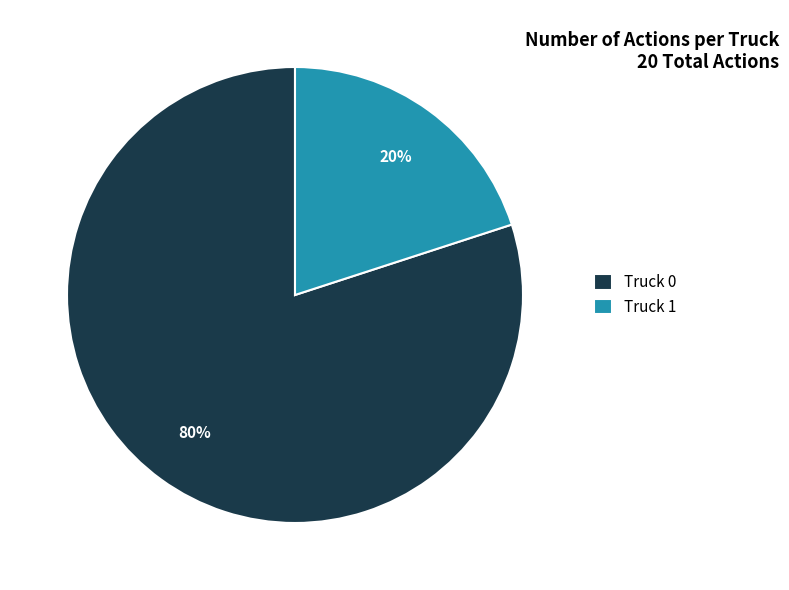

Combined, do Truck 0 and Truck 1 account for over 50%?

Yes